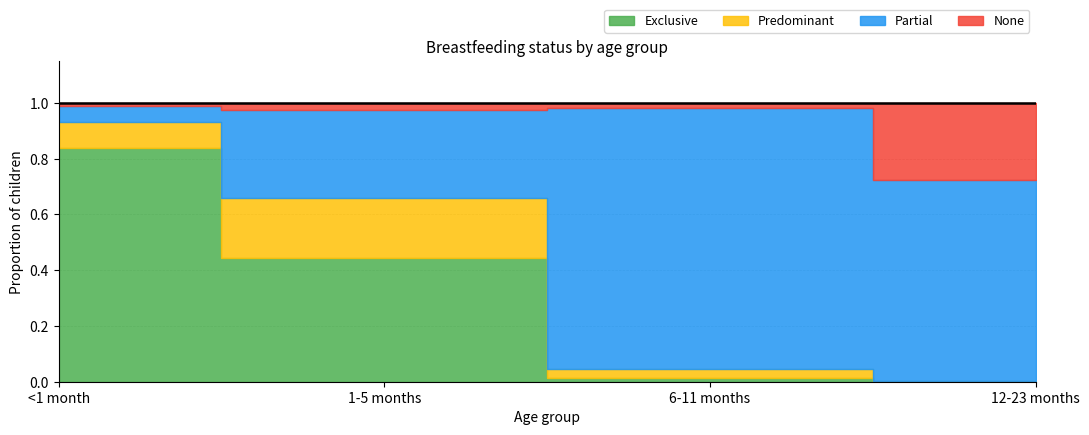

What is the greatest value displayed?

0.9